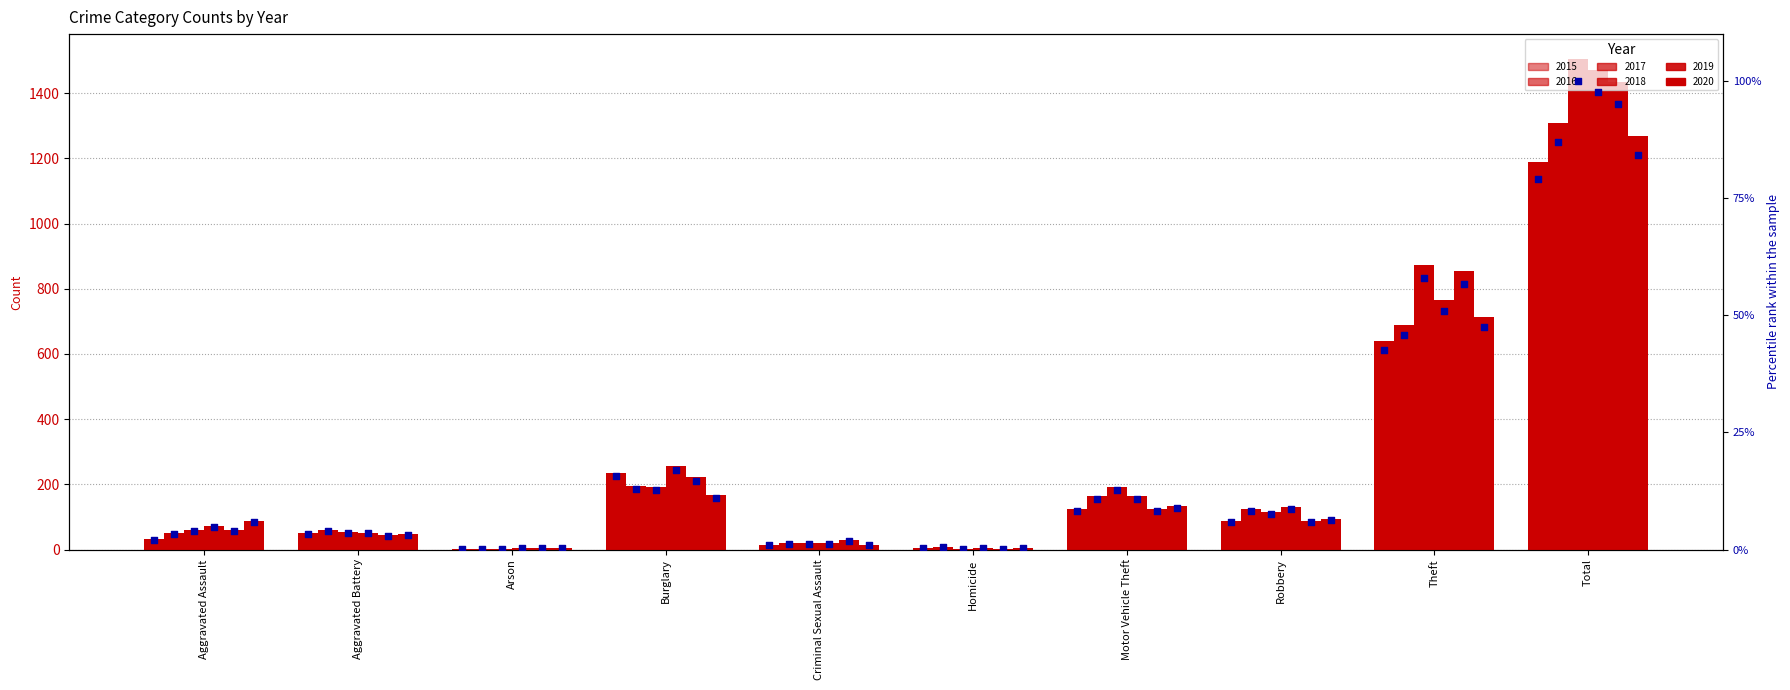

Which series has the largest total across all categories?

pct 2017